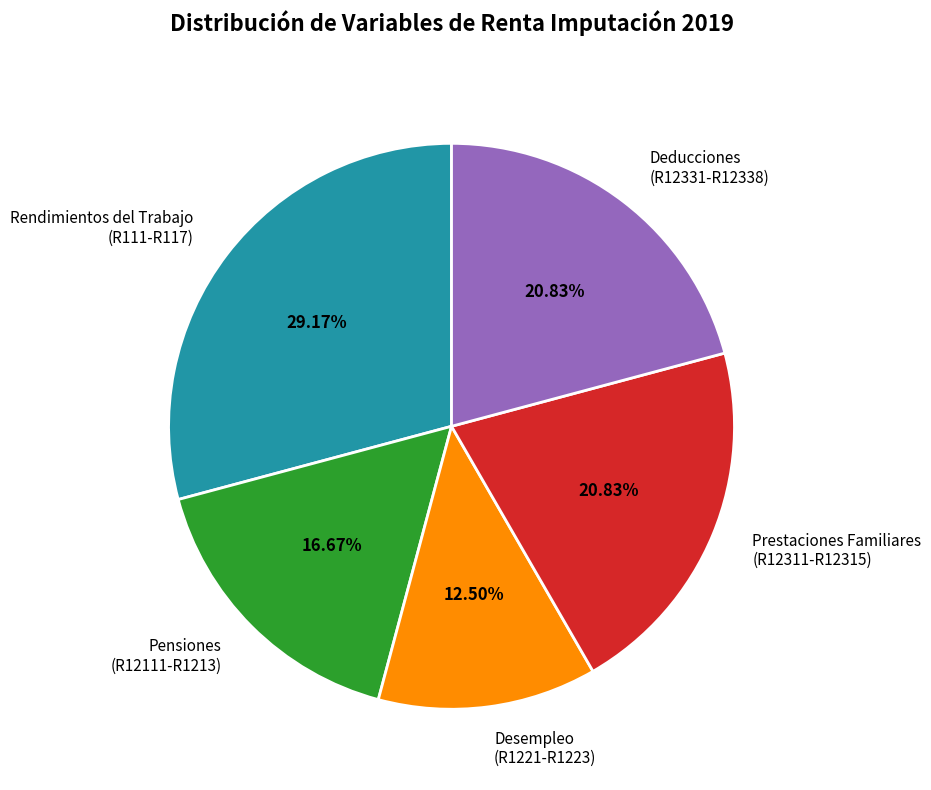

Approximately how many times larger is the value at Prestaciones Familiares (R12311-R12315) compared to Pensiones (R12111-R1213)?

1.2